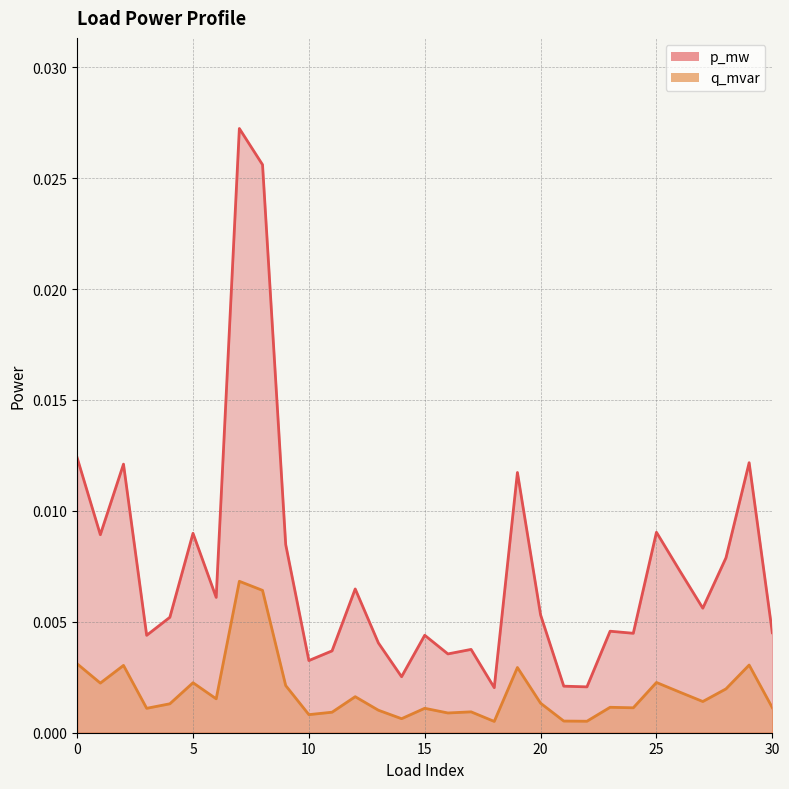

Which series has the largest total across all categories?

p_mw